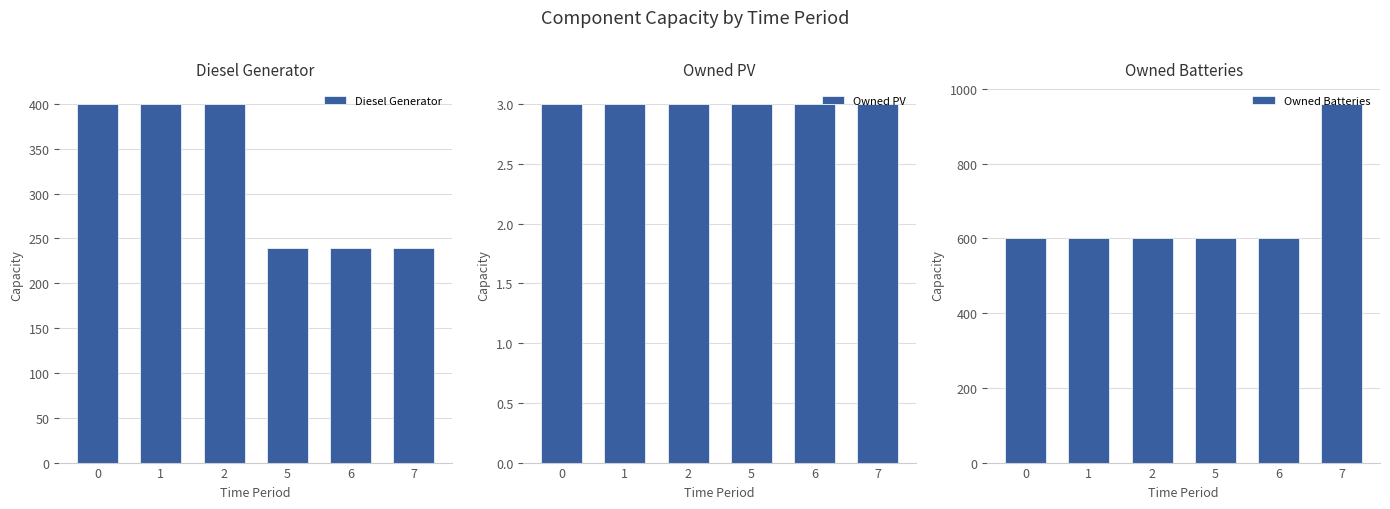

The value of Owned Batteries at 2 is 360. True or false?

False